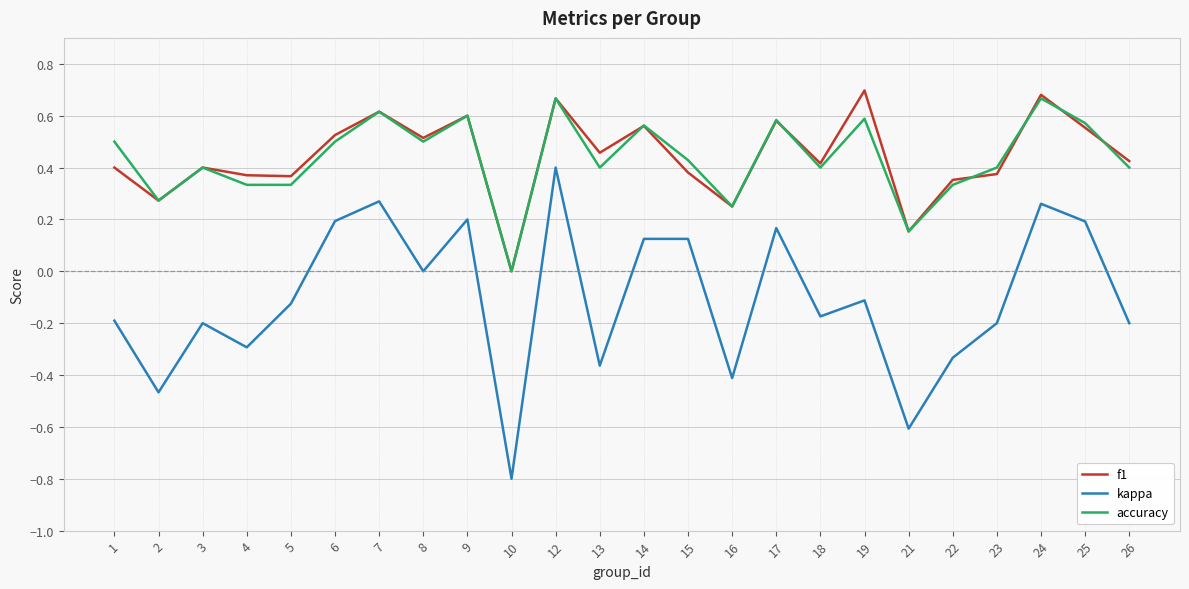

What is the minimum value shown in the chart?

-0.8